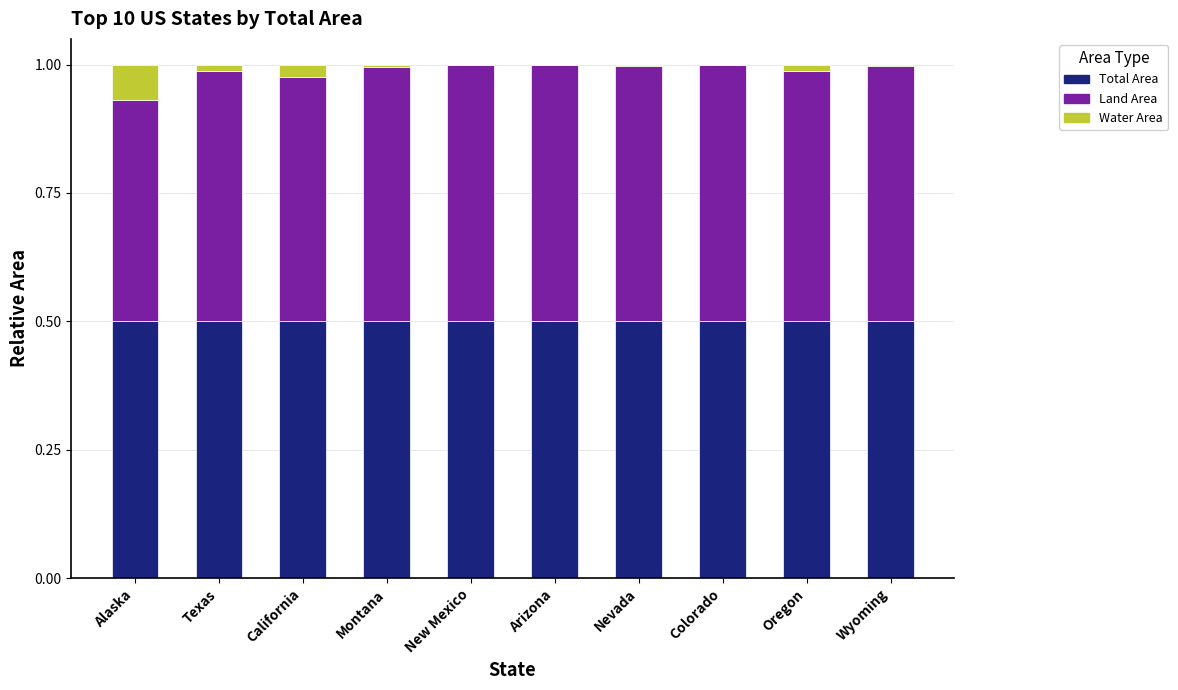

The value of Total Area at Montana is 0.5. True or false?

True